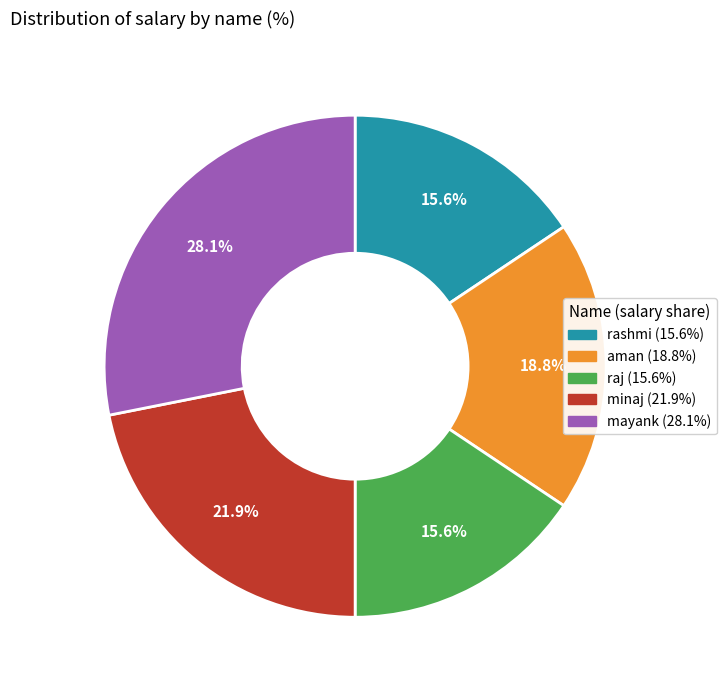

The mayank slice represents 28% of the pie. True or false?

True